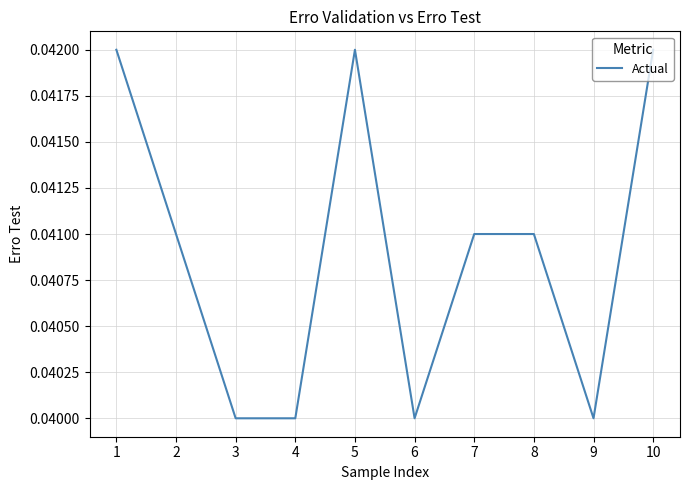

At which category does the chart reach its peak across all series?

1